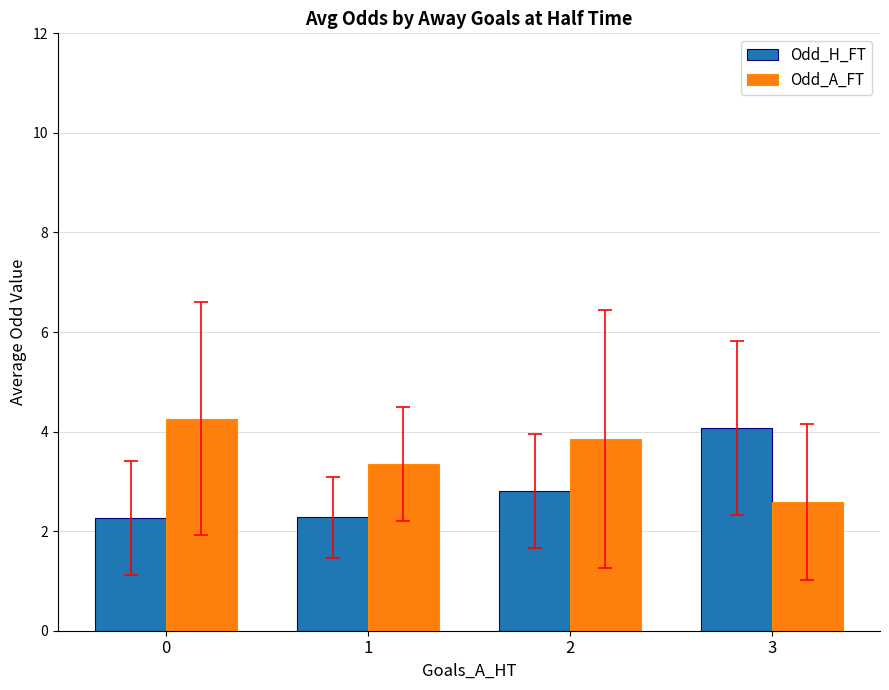

What is the spread (max minus min) of values at 1?

1.1